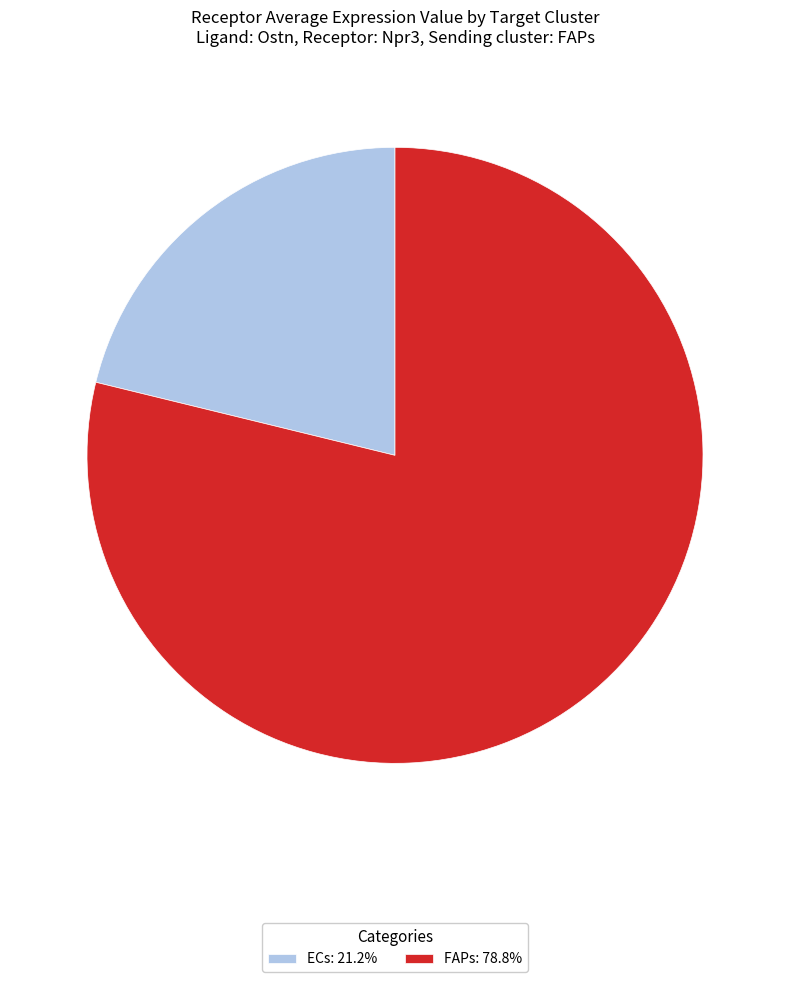

Do FAPs: 78.8% and ECs: 21.2% together represent more than half of the pie?

Yes